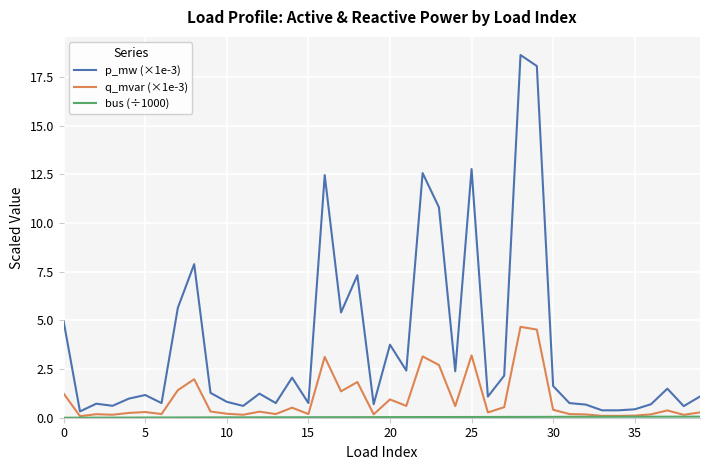

What is the maximum value shown in the chart?

18.6